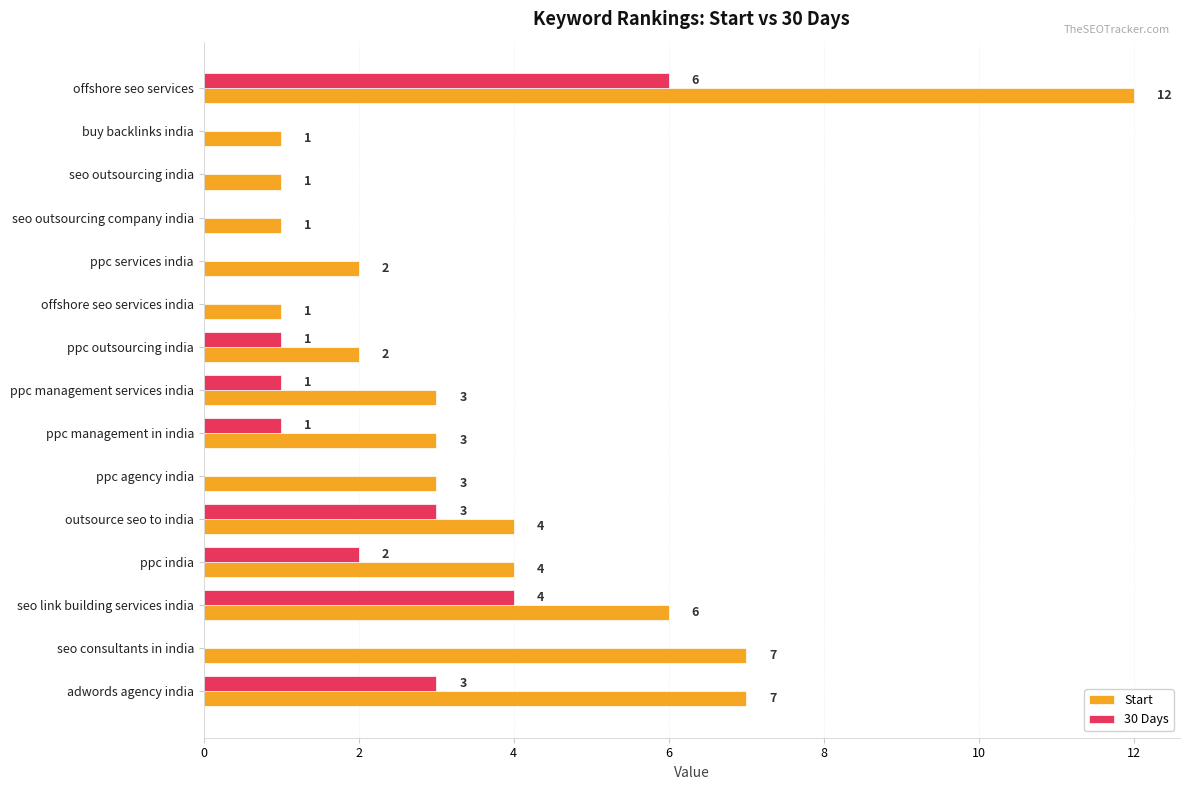

True or false: 30 Days has a value of 0 at offshore seo services india.

True